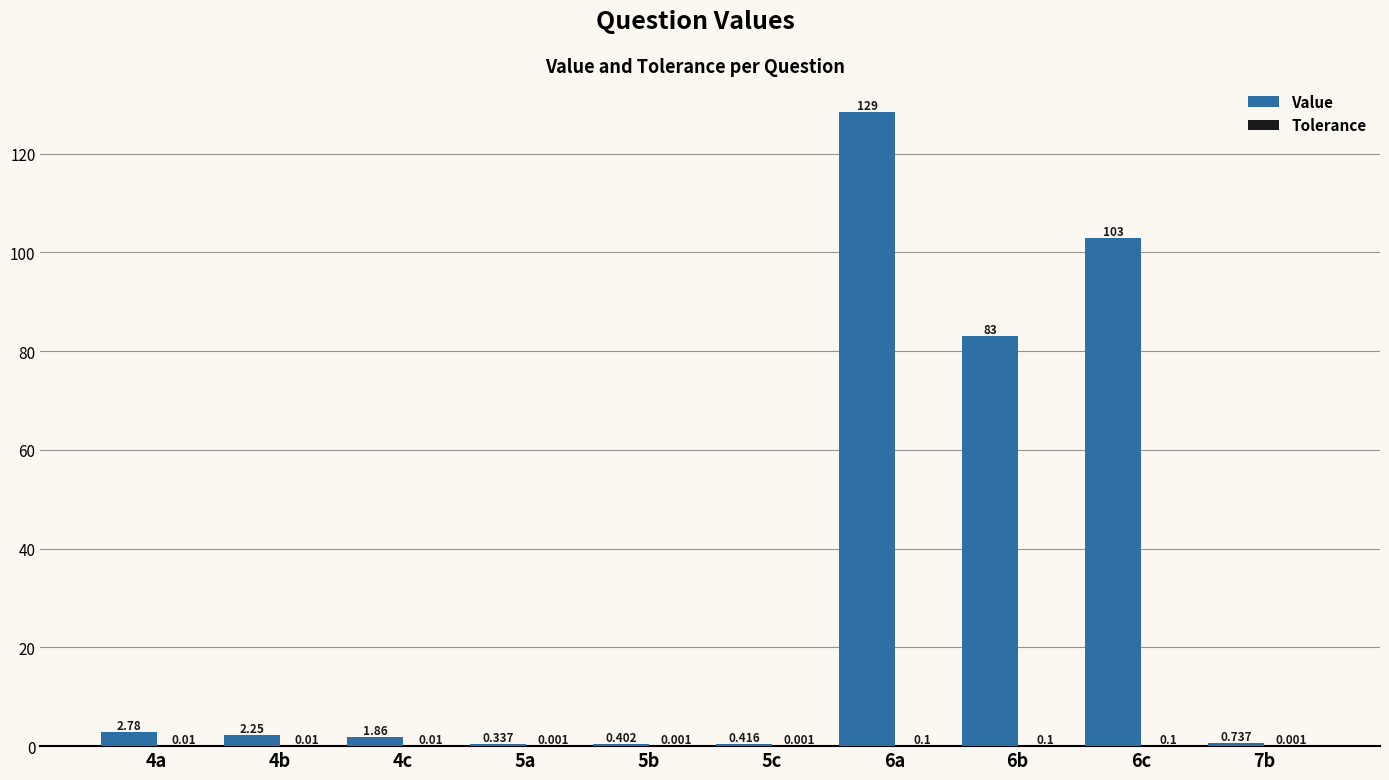

How many series are shown in this chart?

2